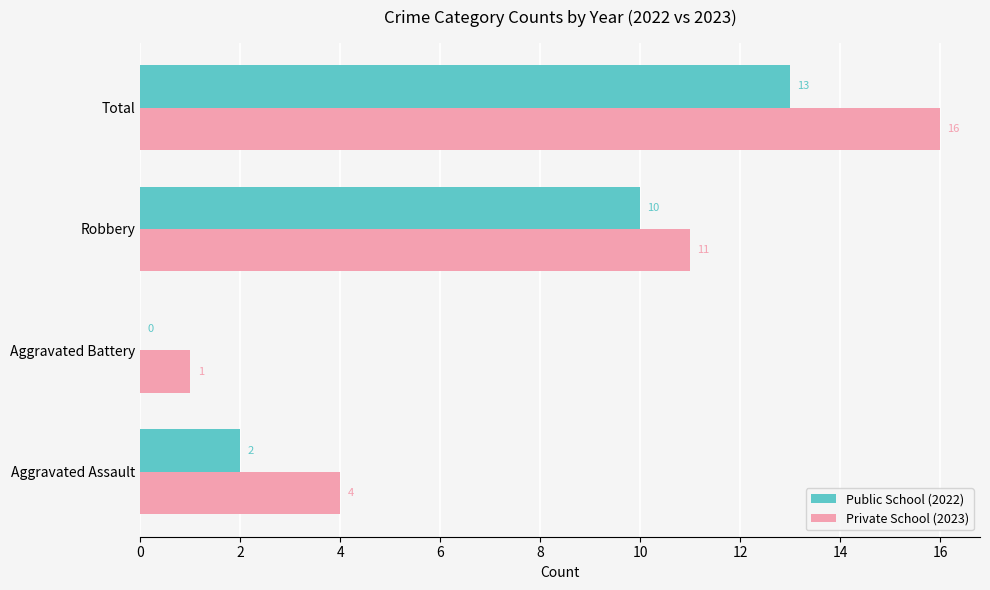

How many categories are shown in the chart?

4